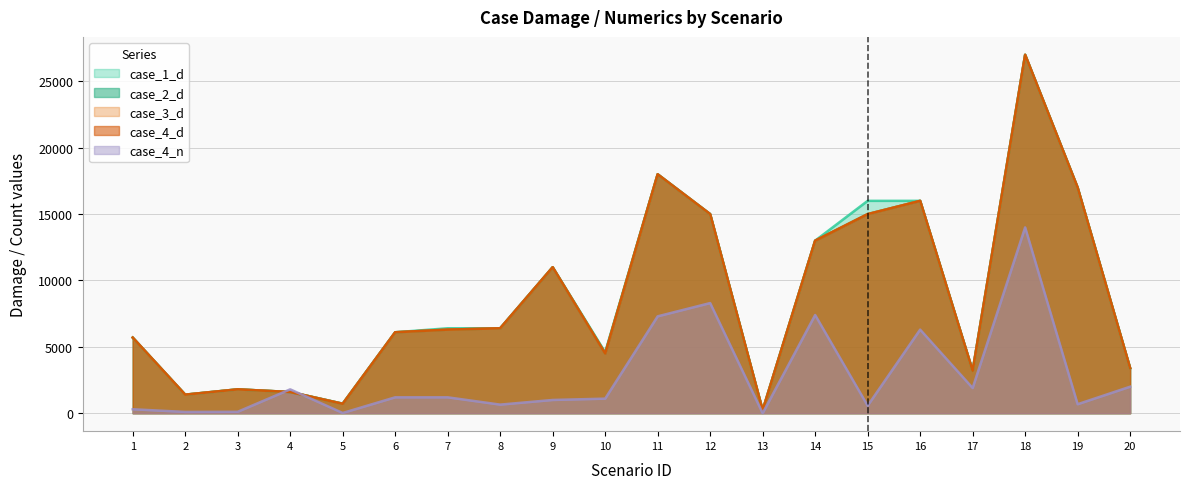

True or false: case_1_d has more than 0 points higher than both neighbors.

True